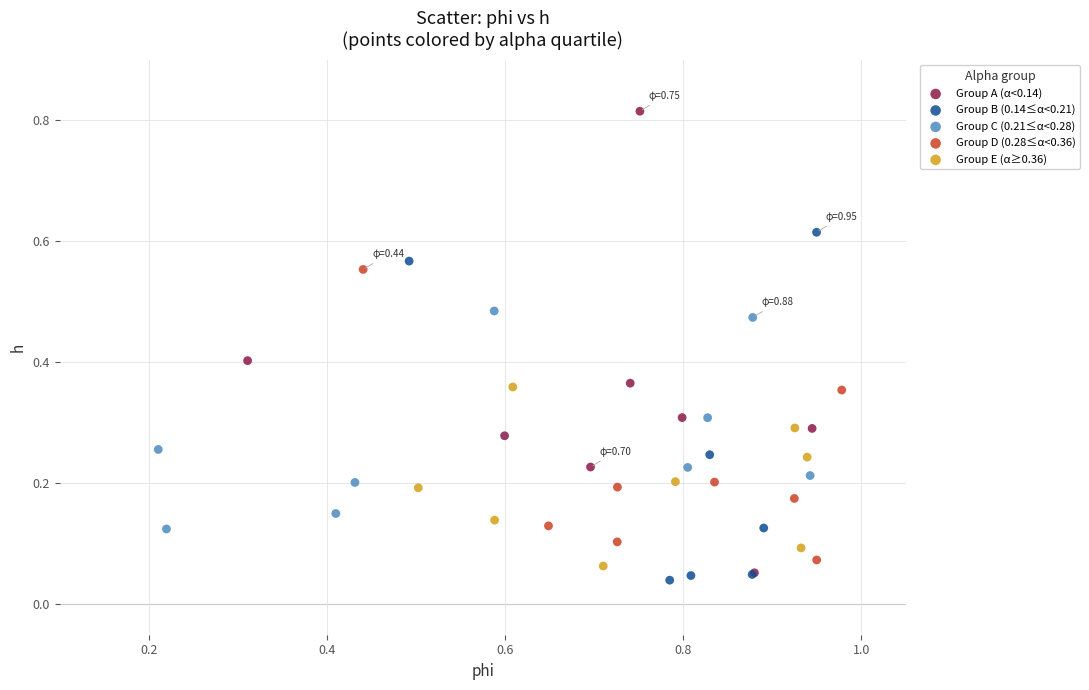

Which series contains the highest Y value?

Group A (α<0.14)